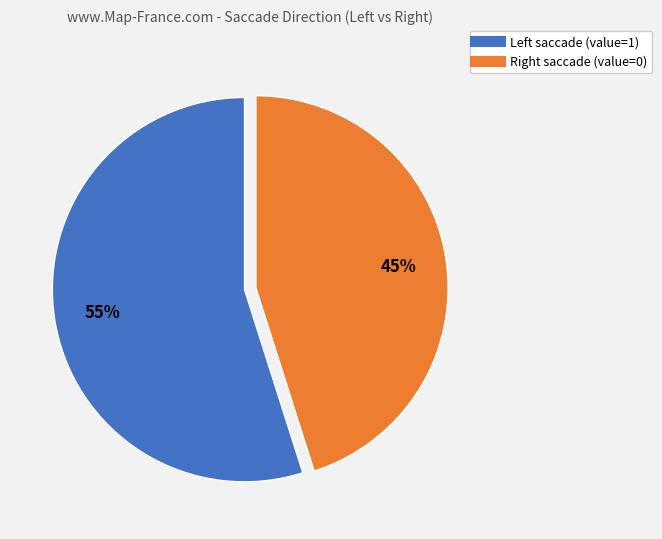

Count the number of slices in the pie.

2